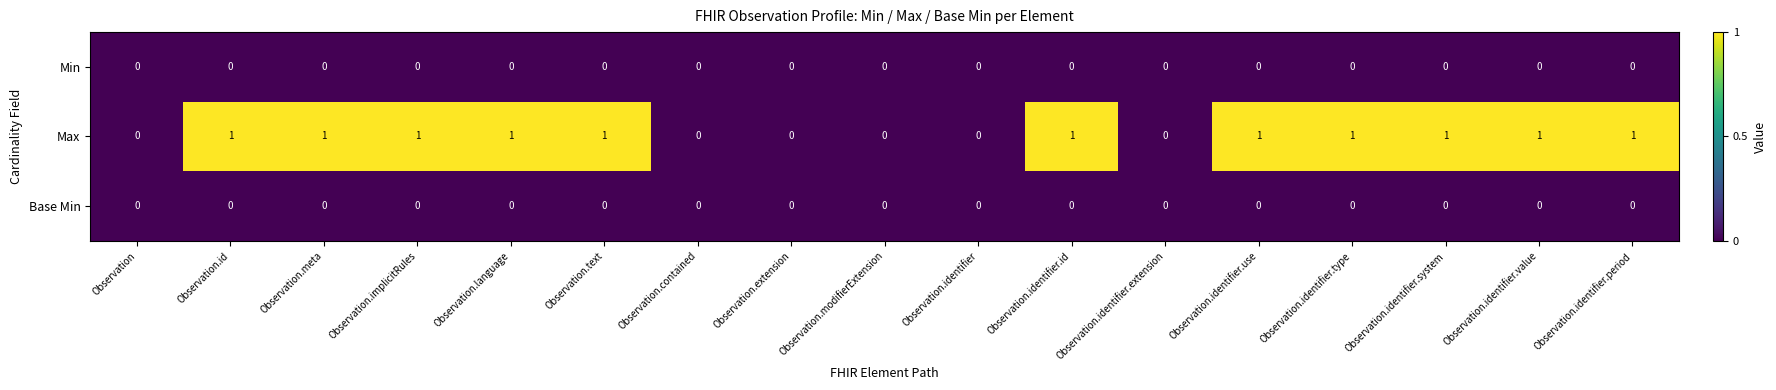

Which series changed the most between Observation and Observation.identifier.type?

Max